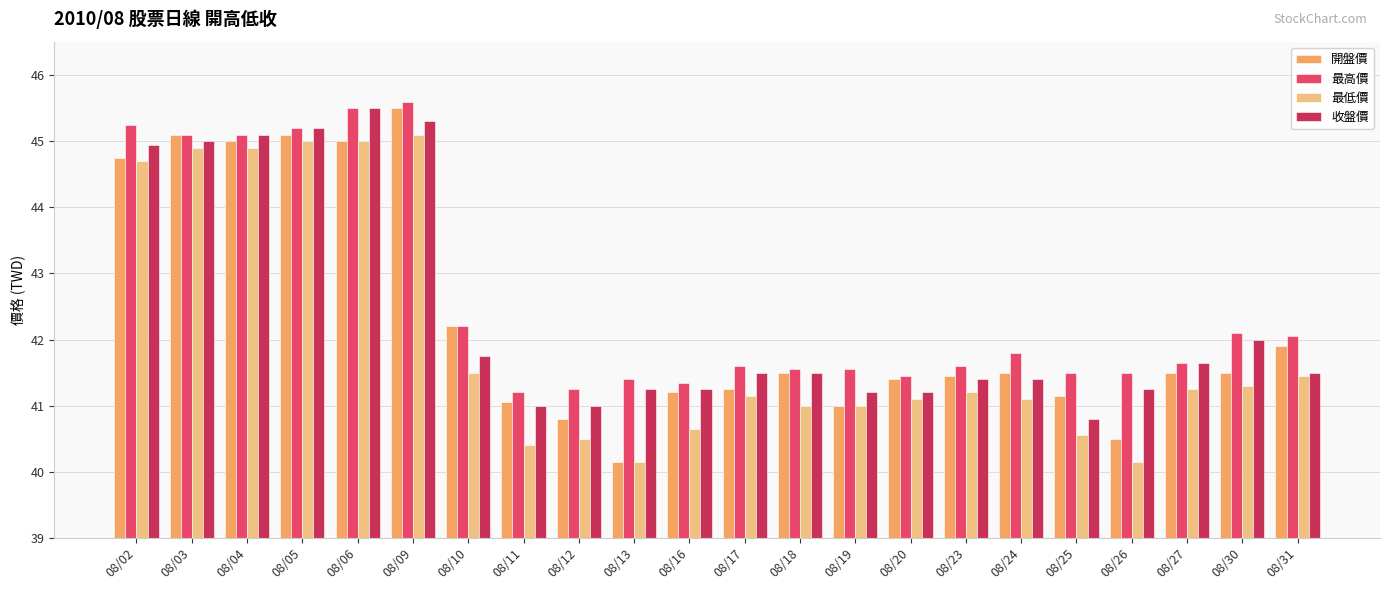

Which series has the largest range (max minus min)?

開盤價